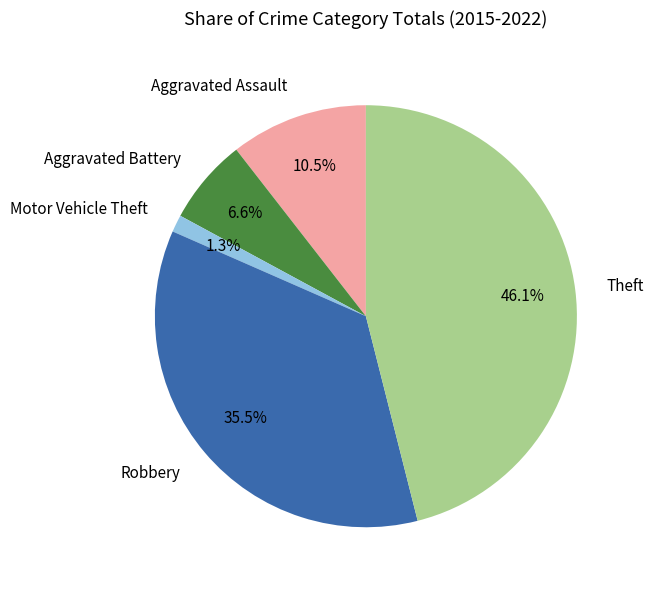

To the nearest percent, what is the combined percentage of Aggravated Assault and Theft?

57%